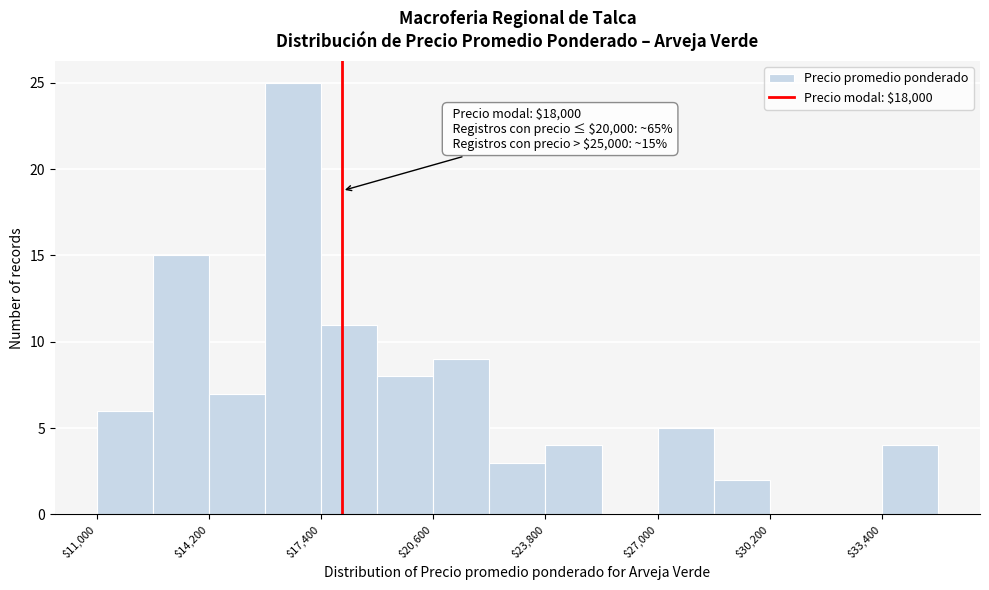

Around what value on the x-axis is the tallest bar? Give the approximate position of its centre, as read against the axis.

16500